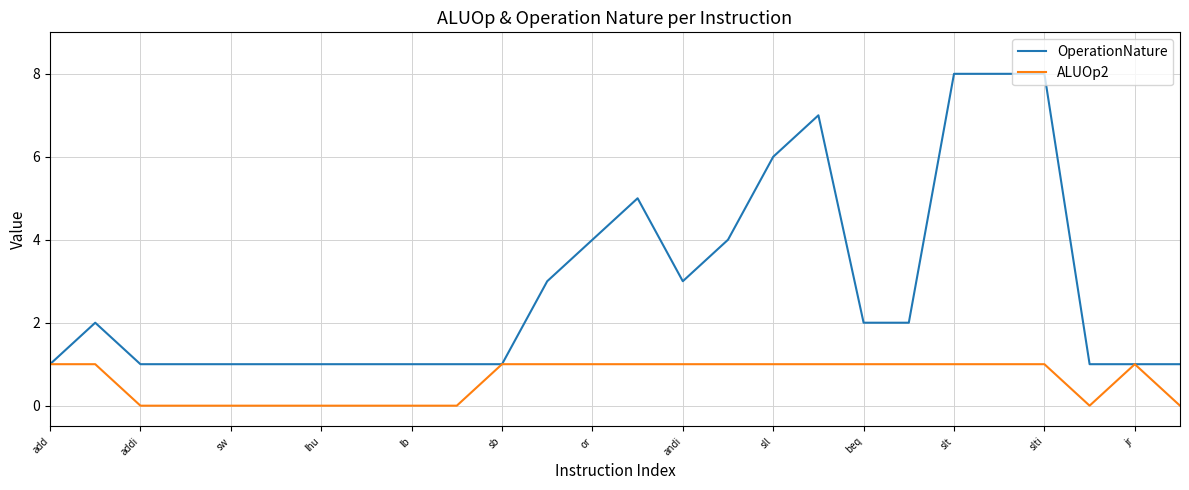

Which series has the largest total across all categories?

OperationNature